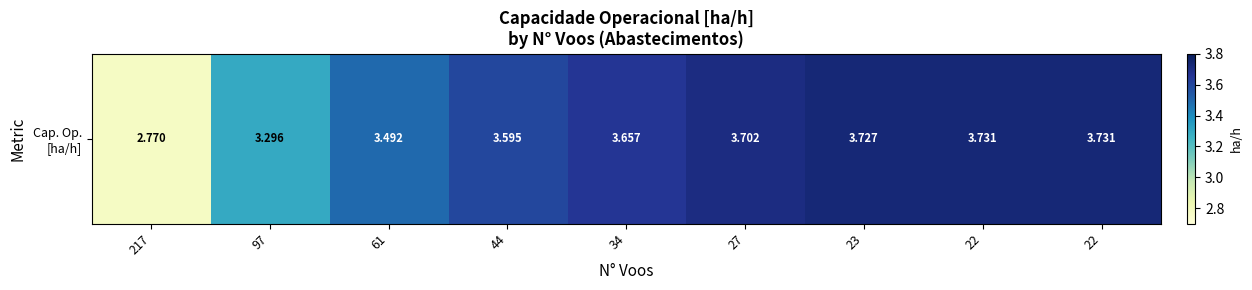

Reading left to right, what are all the values shown in this chart?

2.8	3.3	3.5	3.6	3.7	3.7	3.7	3.7	3.7